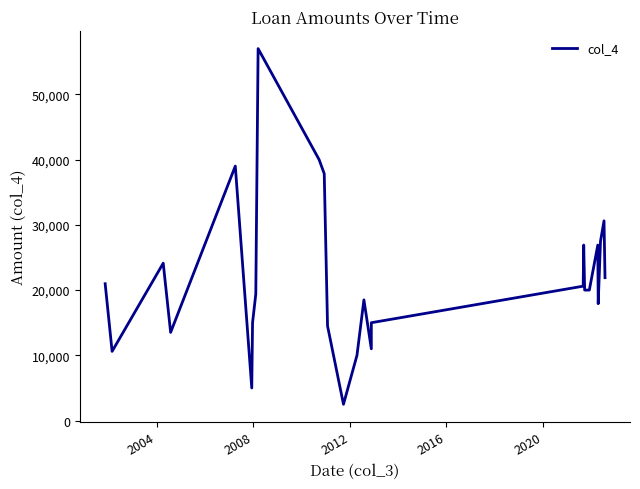

What is the maximum value shown in the chart?

57000.0